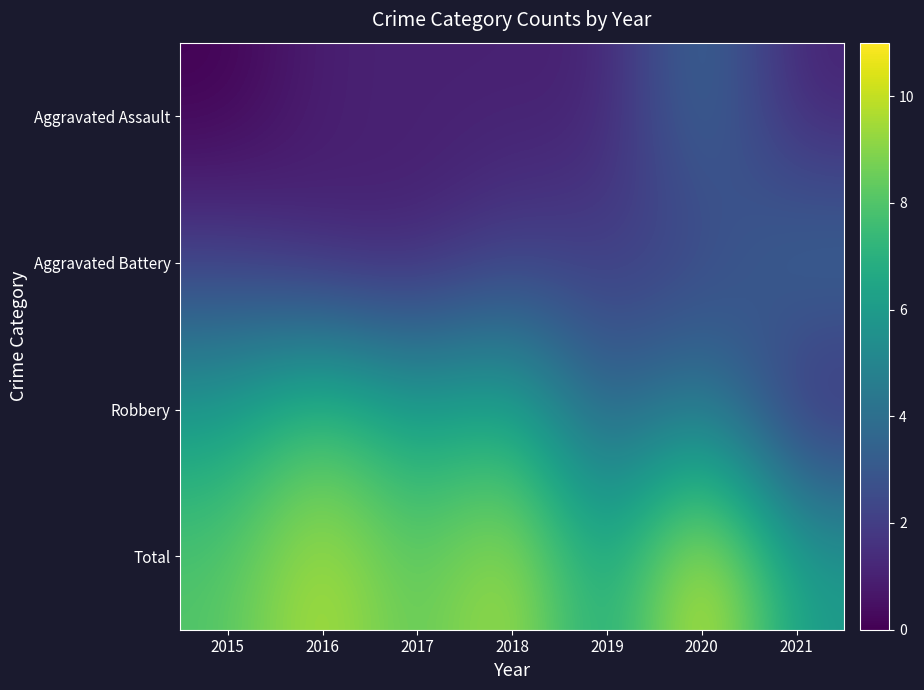

What is the difference between the highest and lowest values at 2017?

7